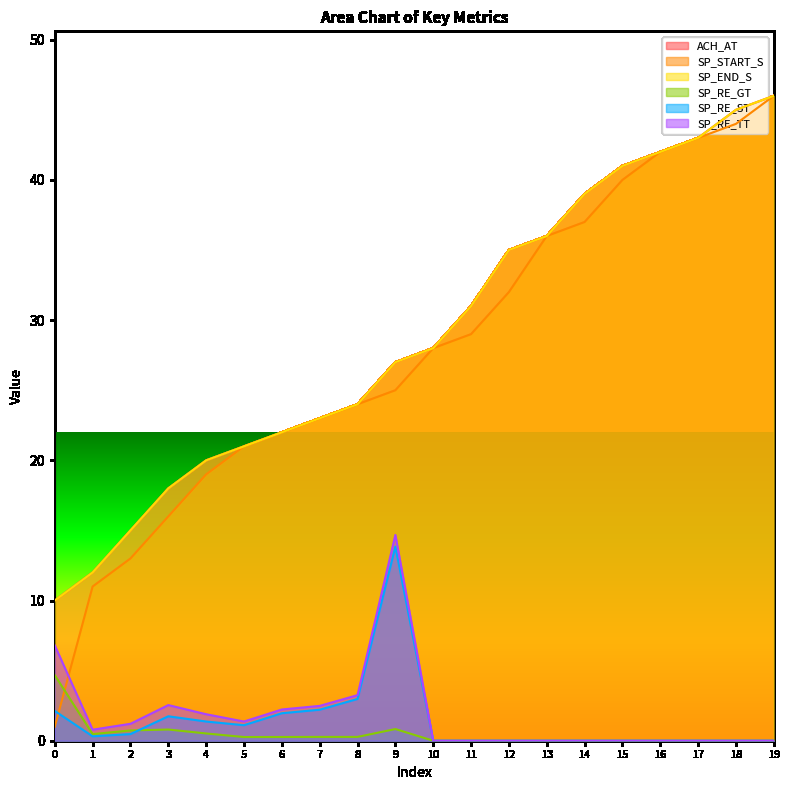

True or false: ACH_AT and SP_START_S cross at least once.

False